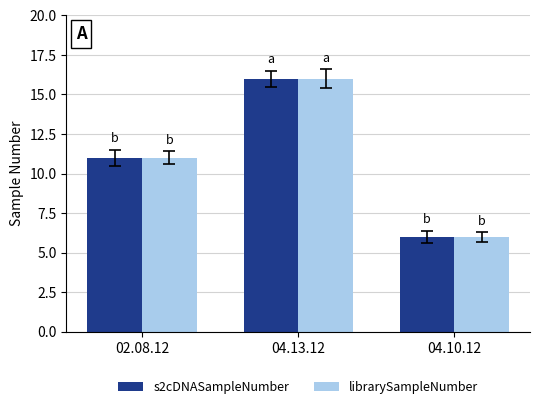

The librarySampleNumber series shows 1 at 04.10.12. True or false?

False